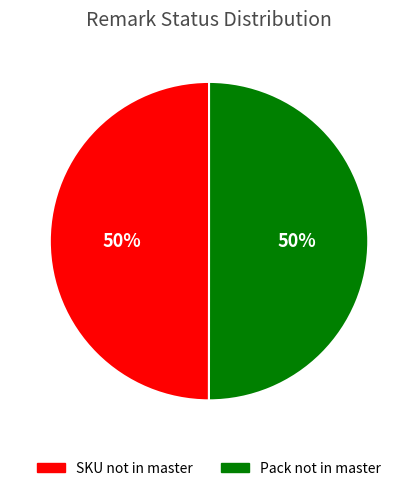

The Pack not in master slice represents 43% of the pie. True or false?

False